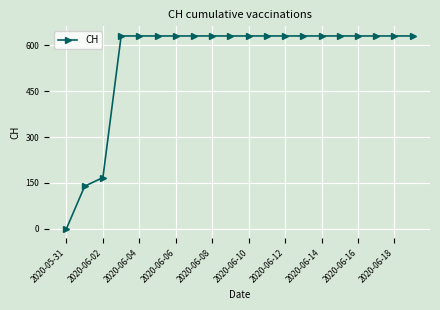

What is the sum of all values?

11033